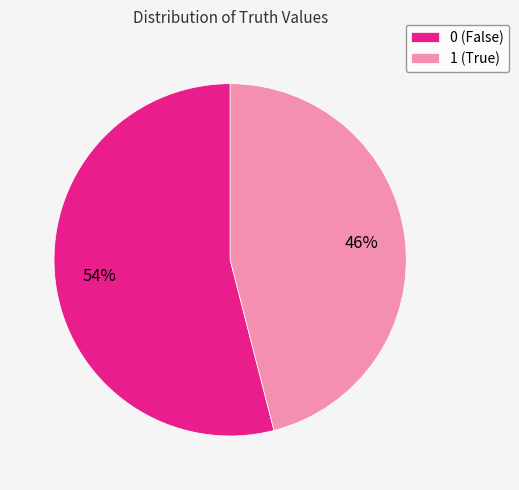

True or false: 1 accounts for 46% of the total.

True